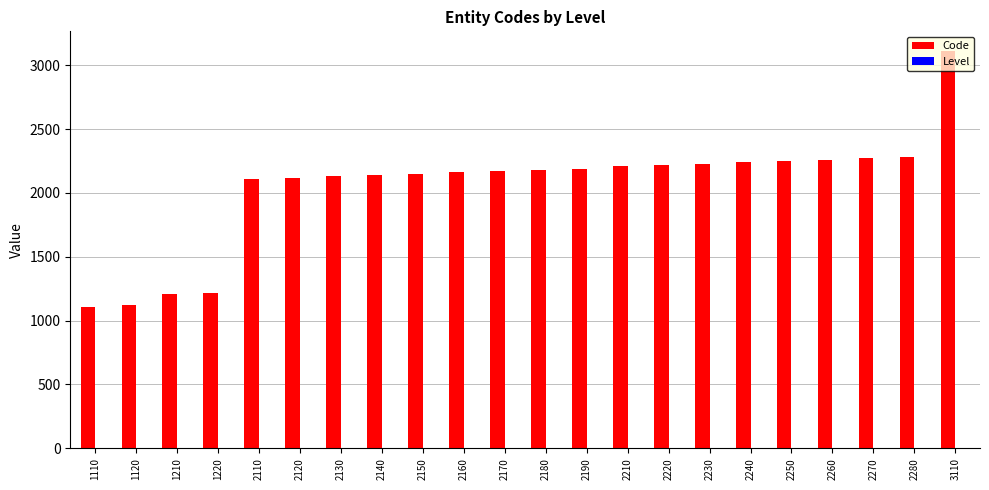

What is the sum of all Code values?

45080